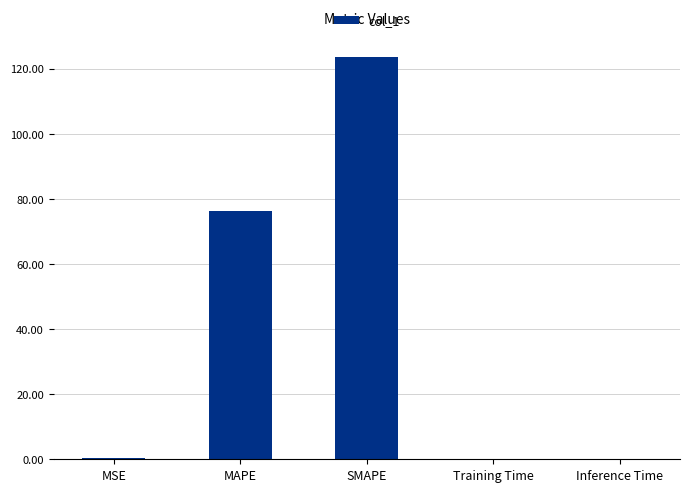

How many data points does each series have?

5